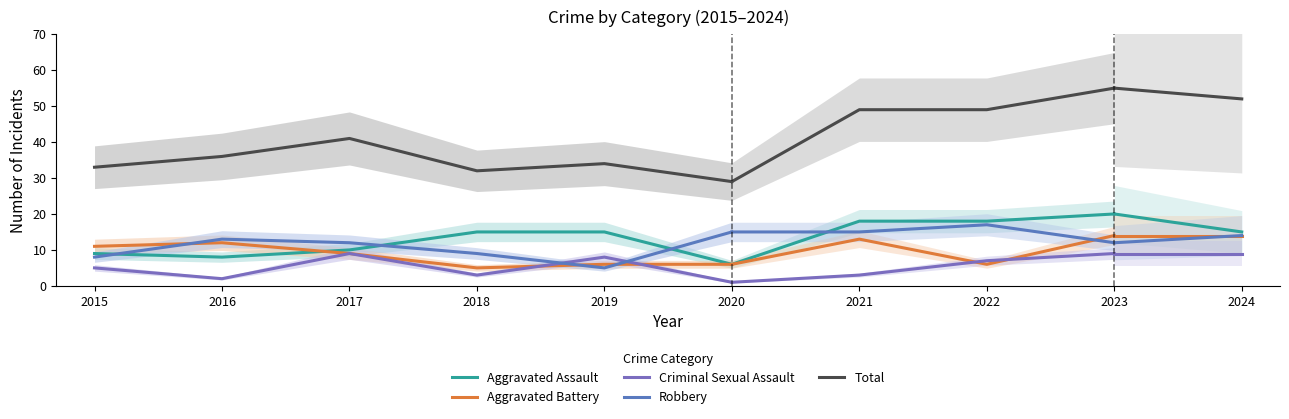

What is the total value across all series at 2018?

64